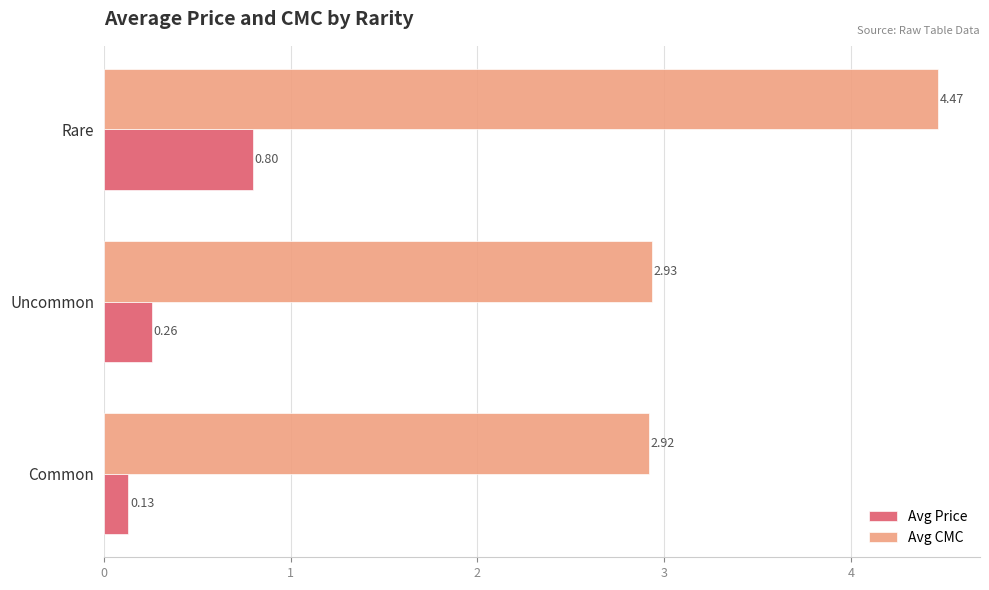

What is the difference between the highest and lowest values at Rare?

3.7